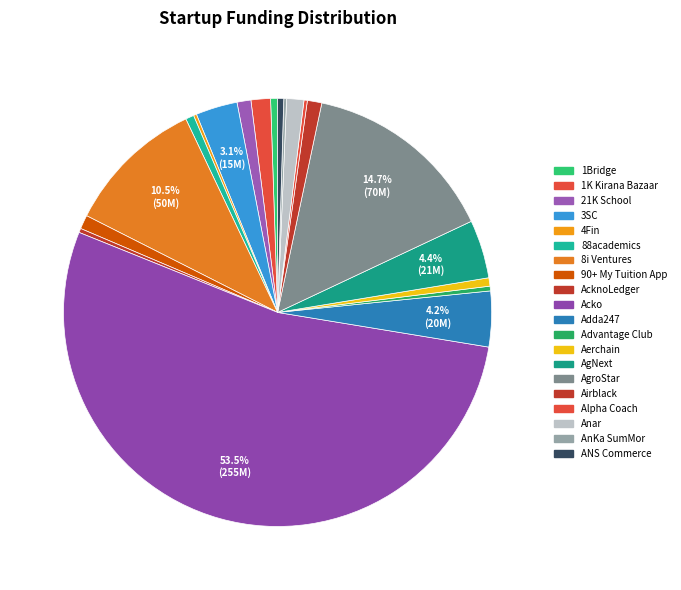

What is the change in value from 1Bridge to 88academics?

+500000